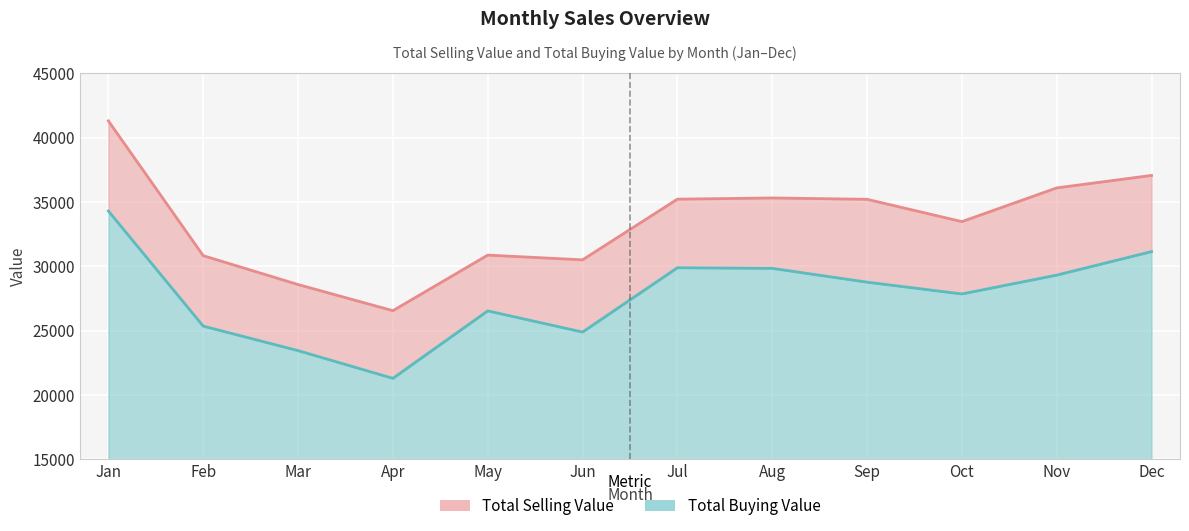

Which series changed the most between Oct and Dec?

Total Selling Value